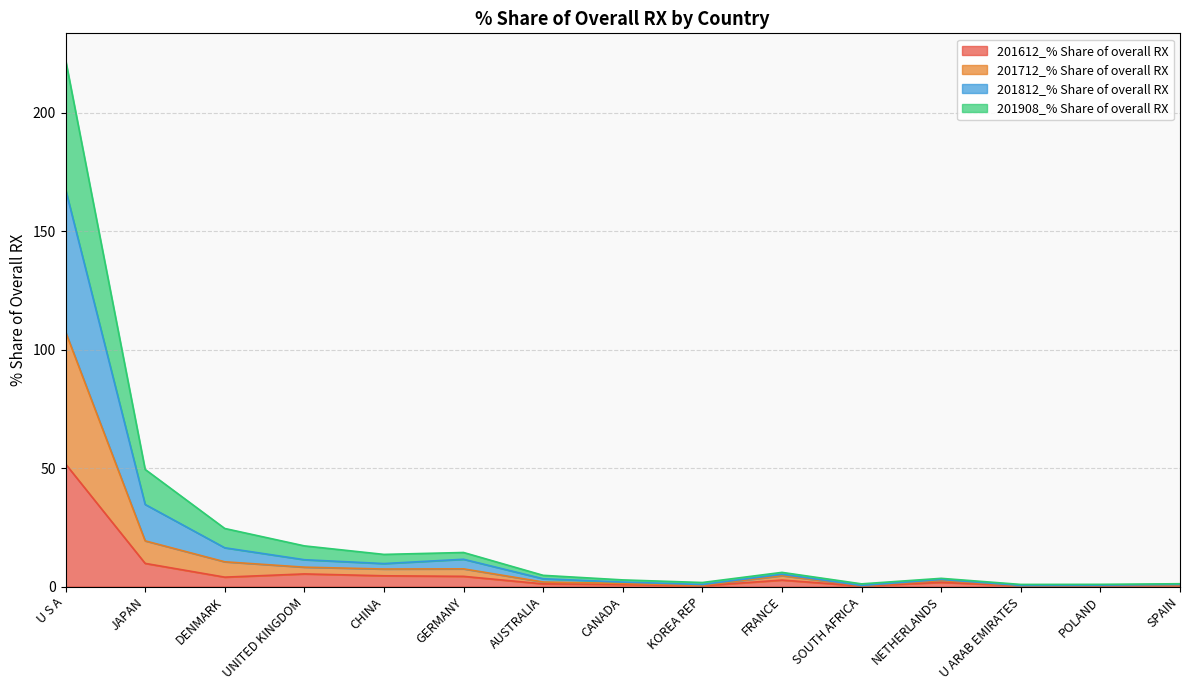

What position from the right is JAPAN?

14